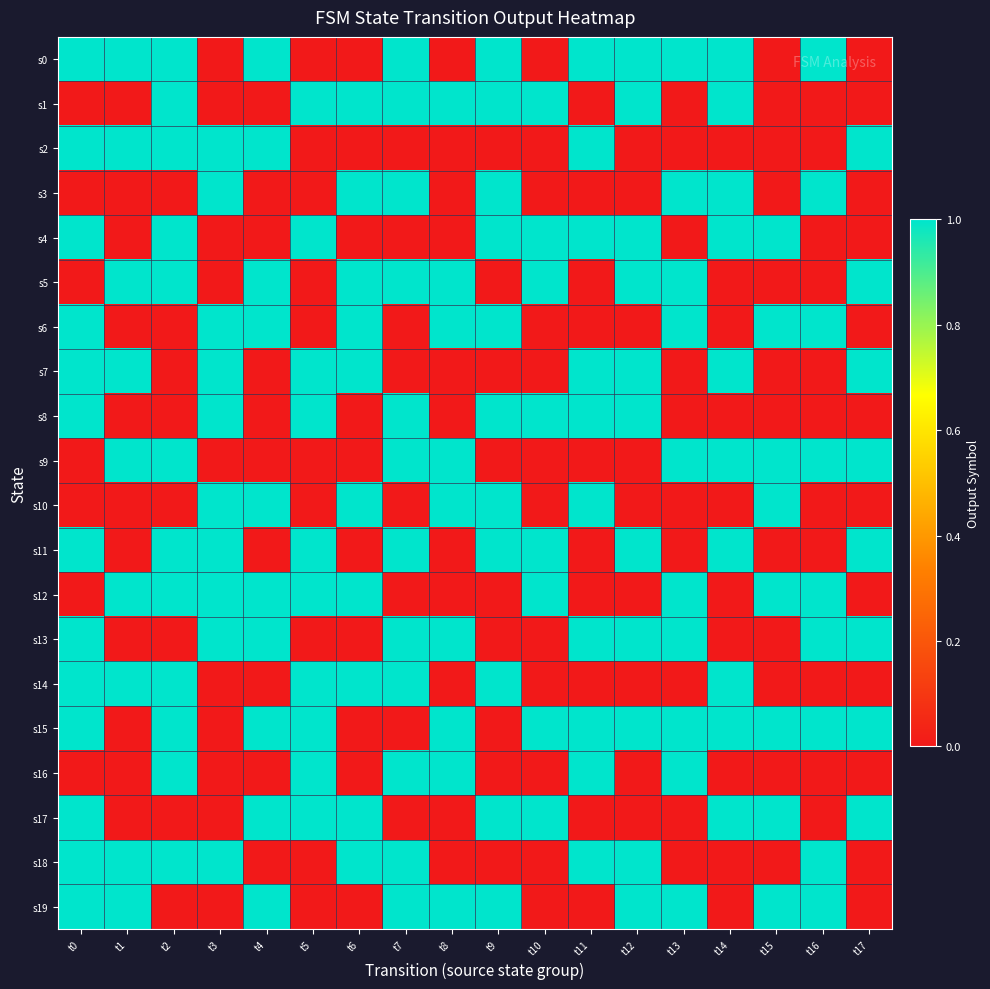

At which category does the chart reach its minimum across all series?

t3